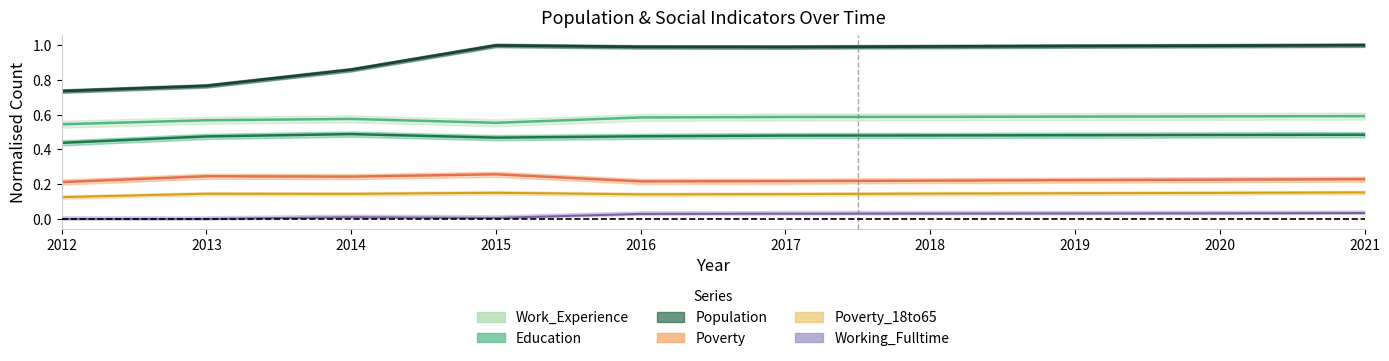

Which series has the widest spread of values?

Population